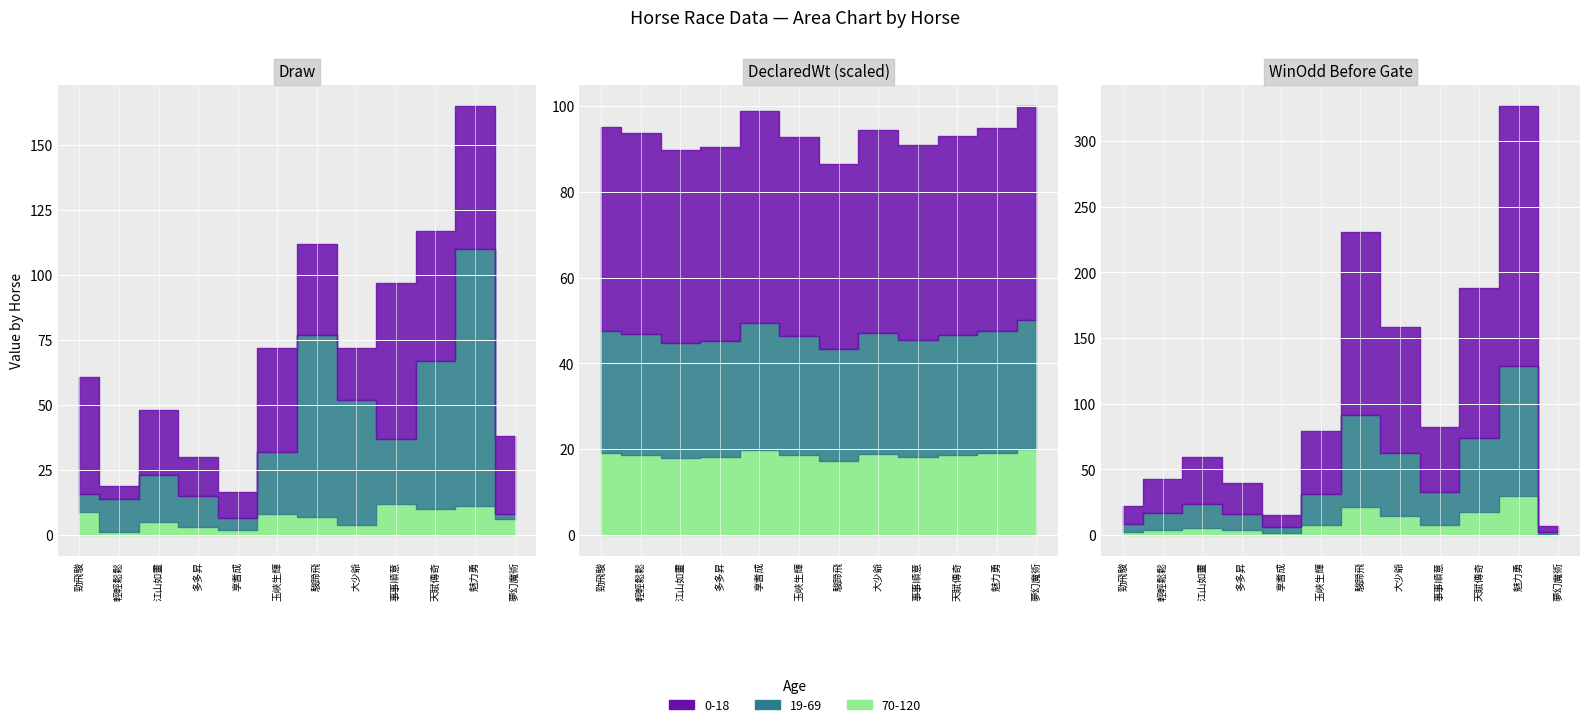

Which series ends up on top after the final intersection of WinOddBeforeGate and Draw?

Draw